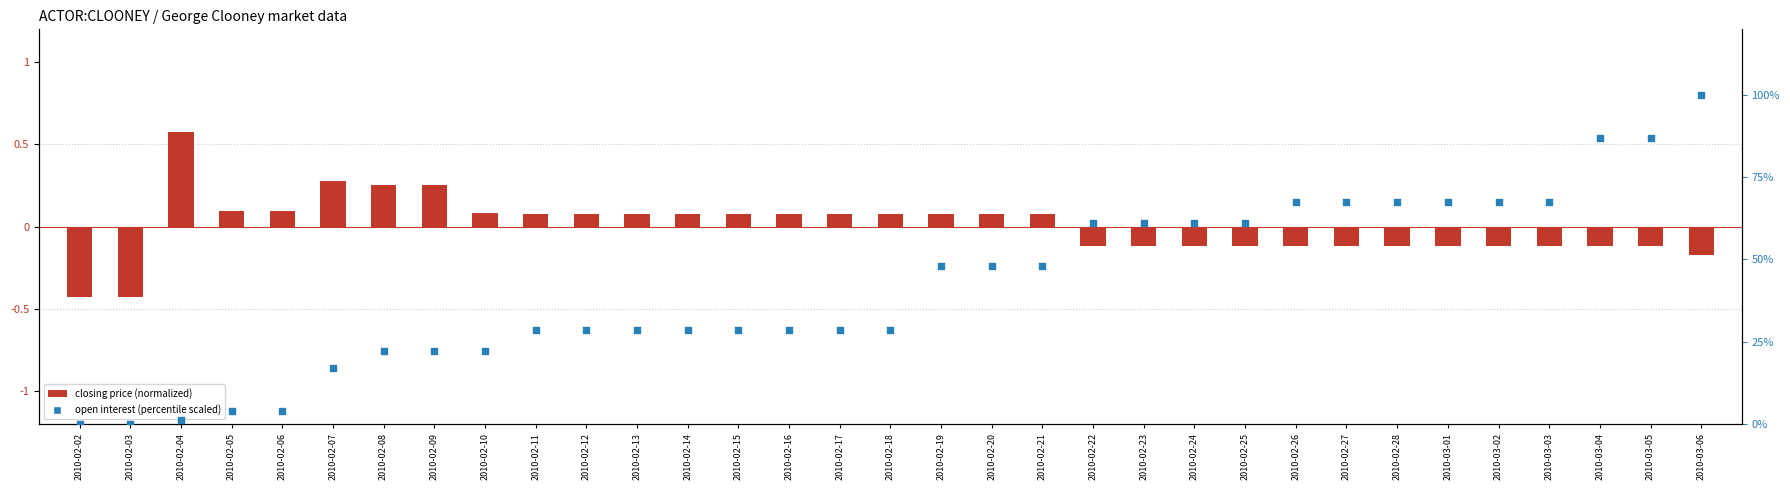

At which category is the sum across all series the highest?

2010-03-06